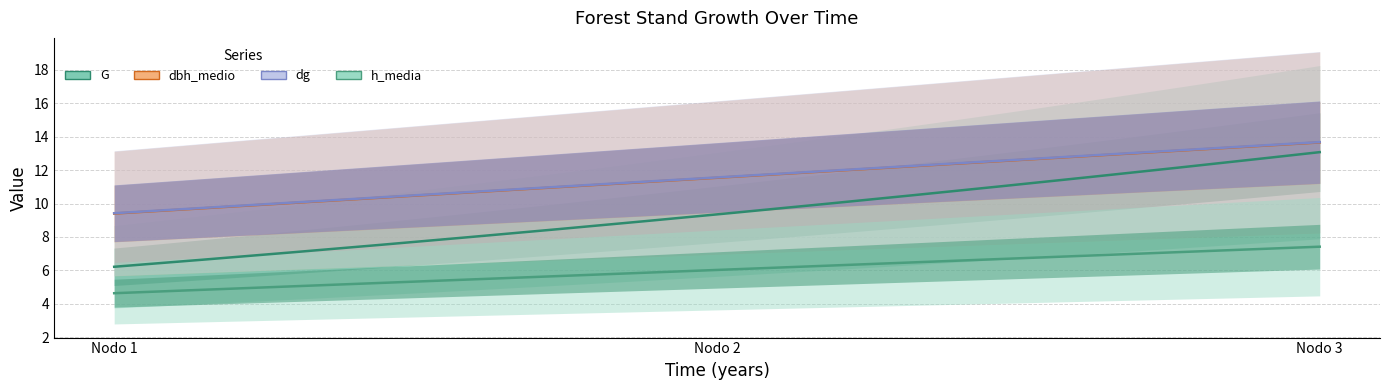

What is the maximum value for G?

13.1